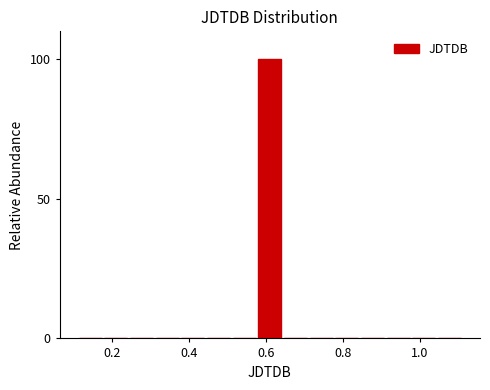

Read against the x-axis, roughly where is the centre of the tallest bar?

0.60